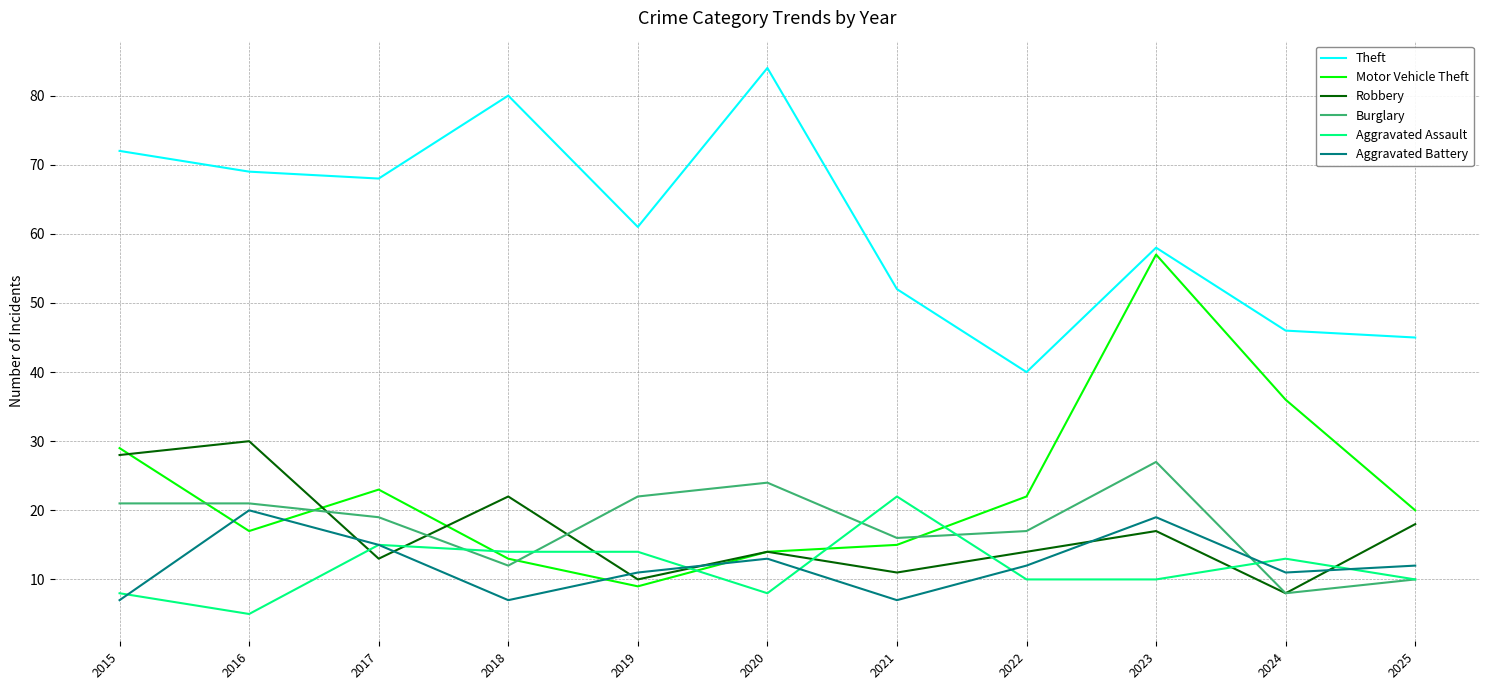

In Robbery, how many points are lower than both neighbors (excluding endpoints)?

4